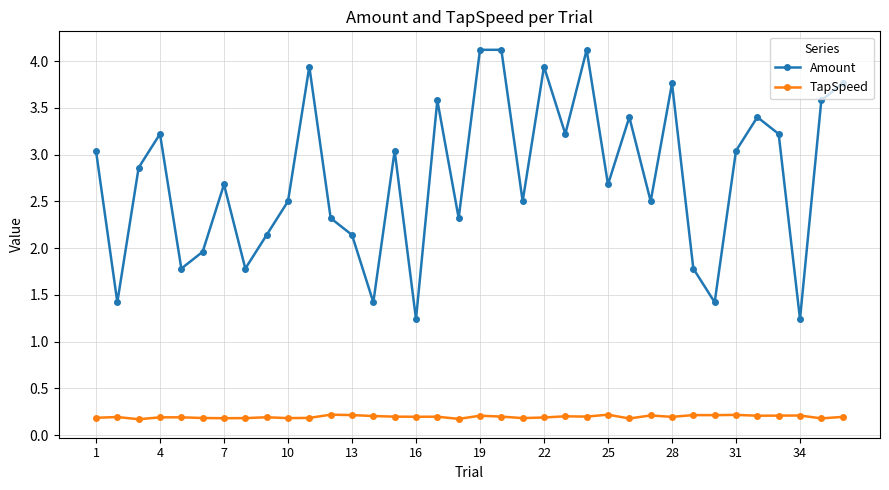

What is the difference between the second highest and second lowest values in the Amount series?

2.9